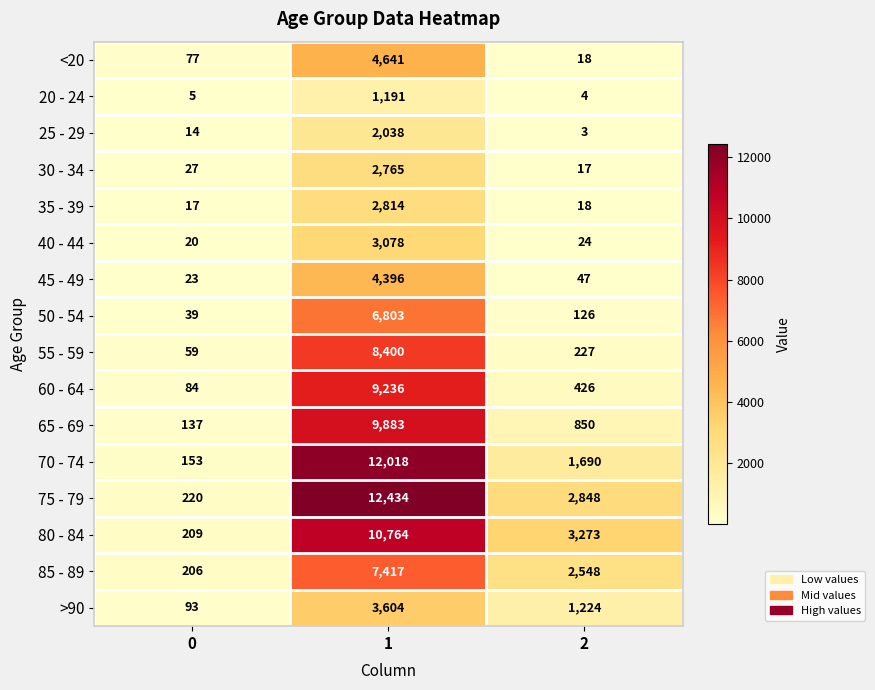

True or false: 20 - 24 has a value of 6 at 2.

False